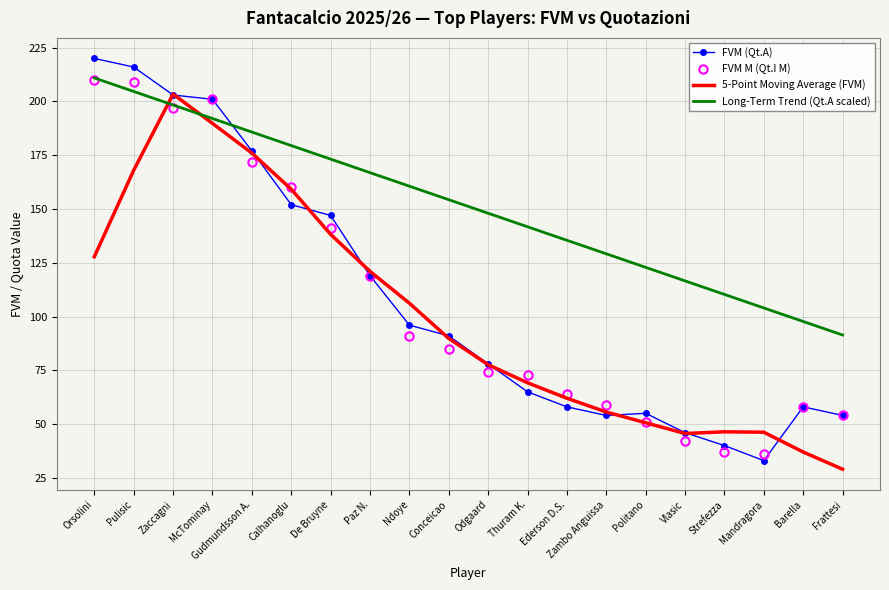

True or false: Long-Term Trend (Qt.A scaled) has more than 2 points higher than both neighbors.

False